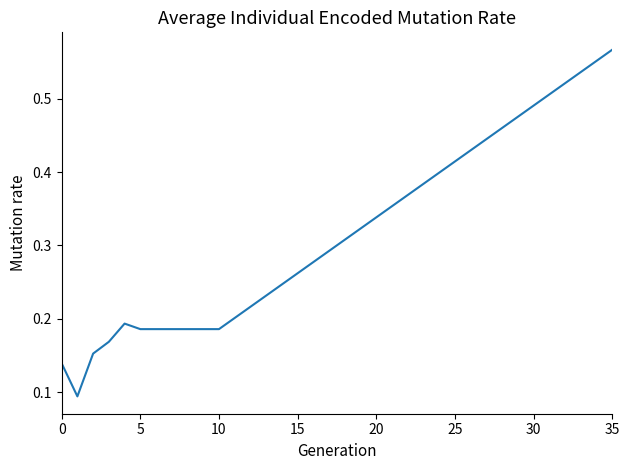

How many lines are shown in the chart?

1